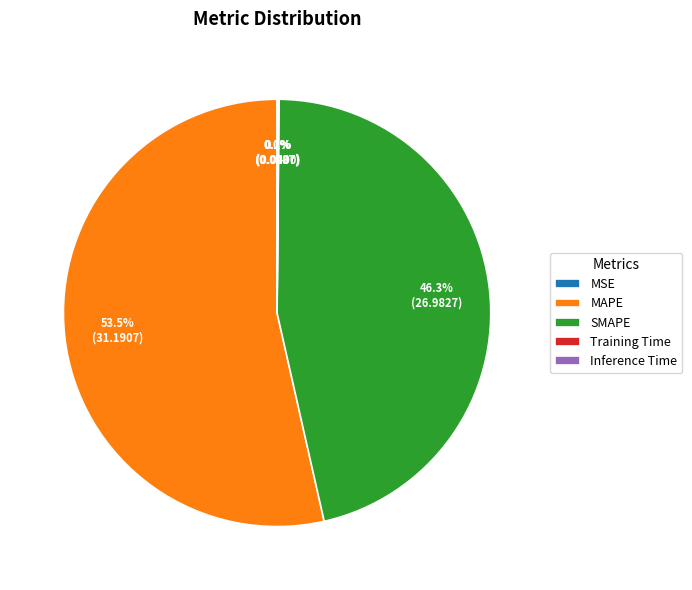

Which slice is the largest?

MAPE